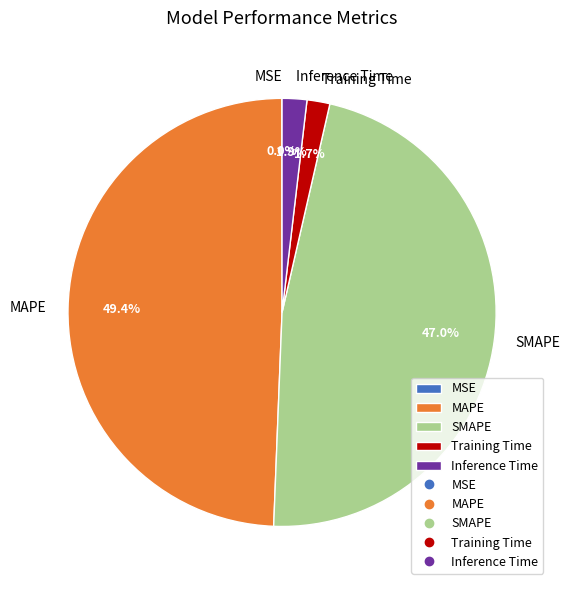

Does Inference Time account for over 50% of the chart?

No